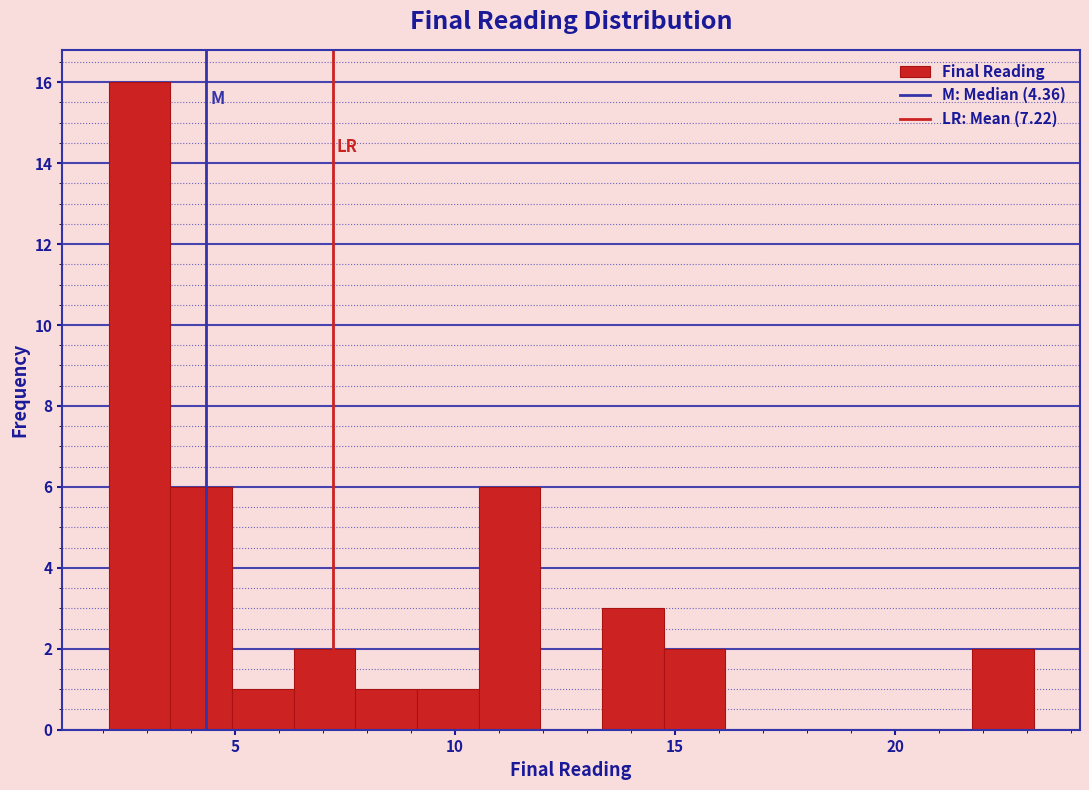

Read against the x-axis, roughly where is the centre of the tallest bar?

3.0